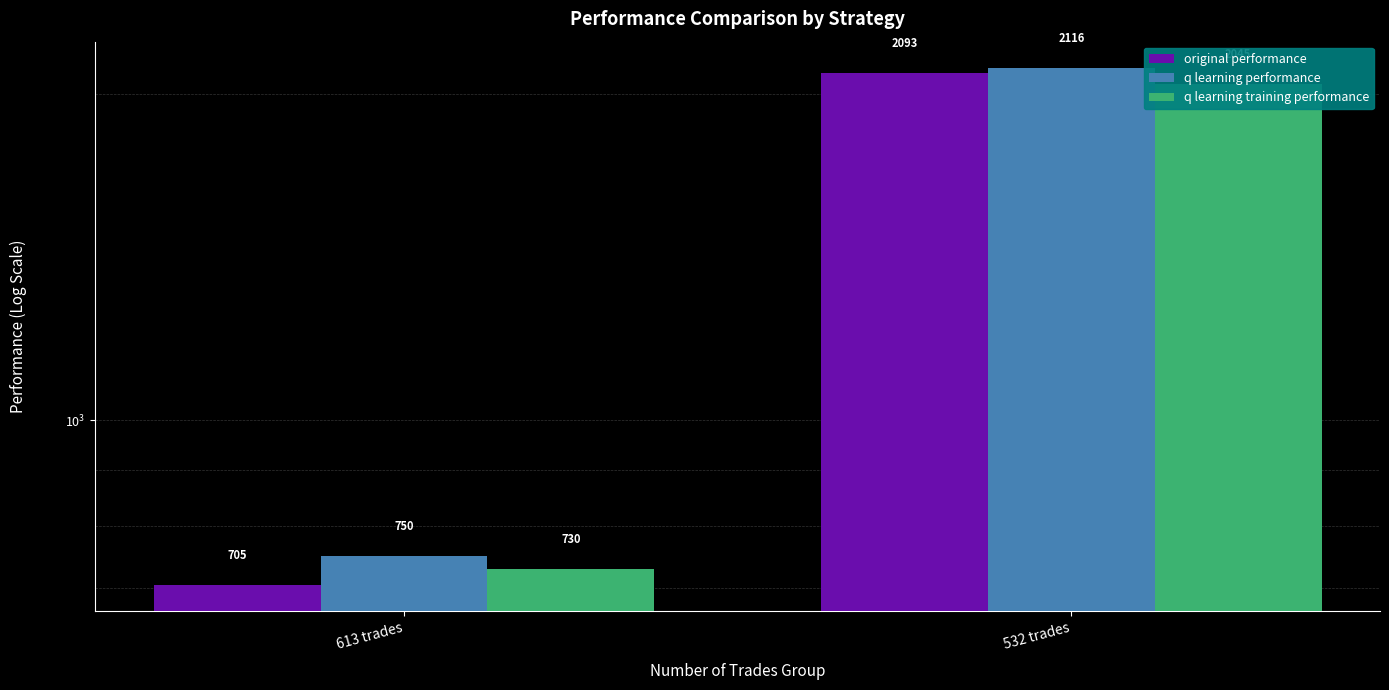

Which series changed the most between 613 trades and 532 trades?

original performance